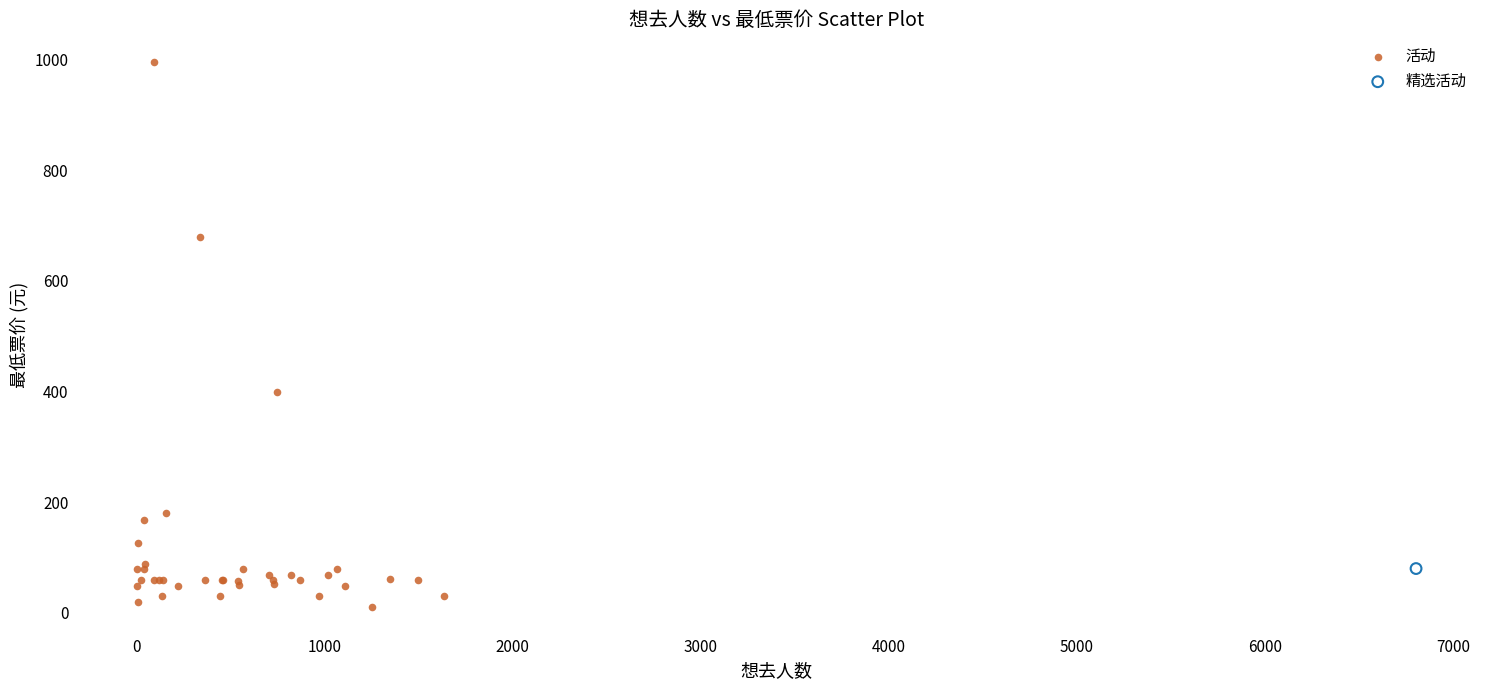

What are all the series names shown in the legend?

活动, 精选活动